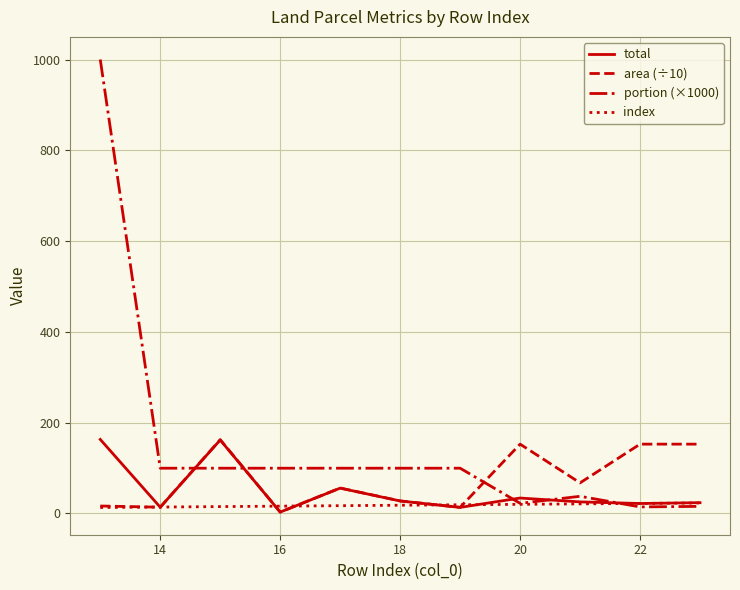

Rank the series by their average value, from lowest to highest.

index, total, area (÷10), portion (×1000)